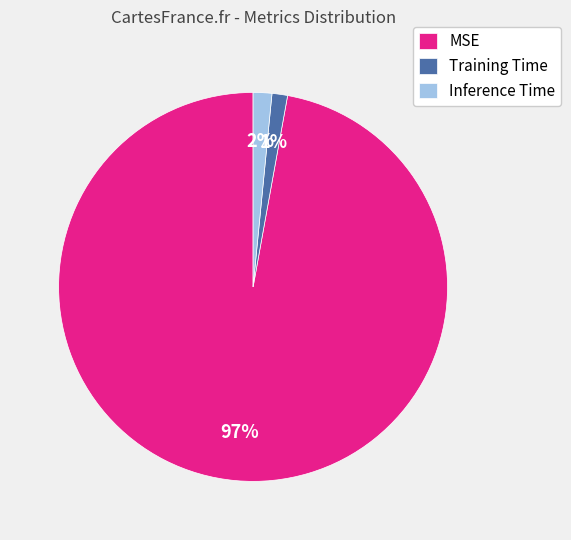

Count the number of slices in the pie.

3